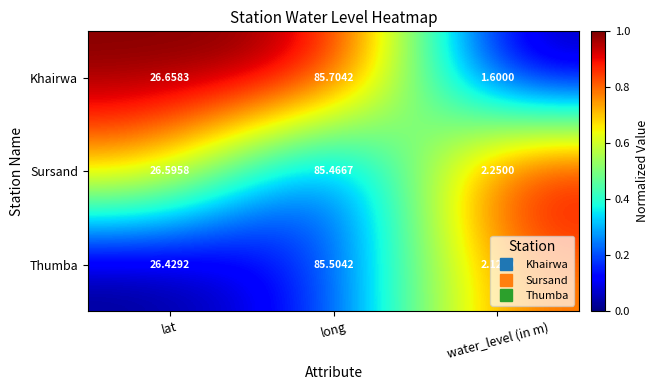

At which label does Khairwa first exceed 26?

lat